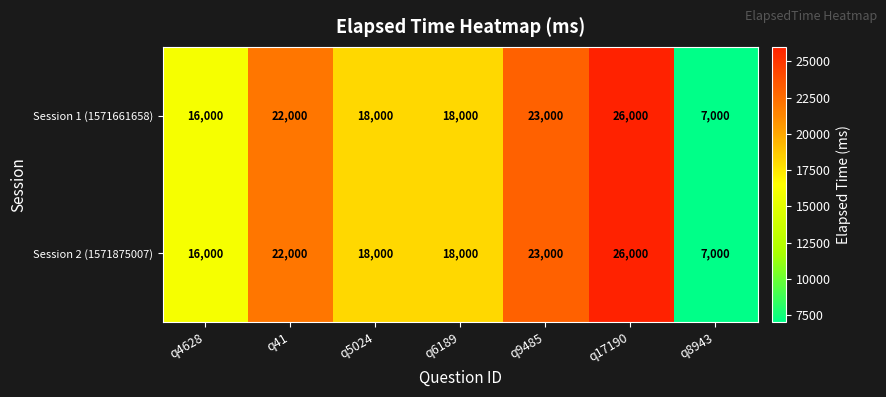

The Session 1 (1571661658) series shows 26000 at q17190. True or false?

True